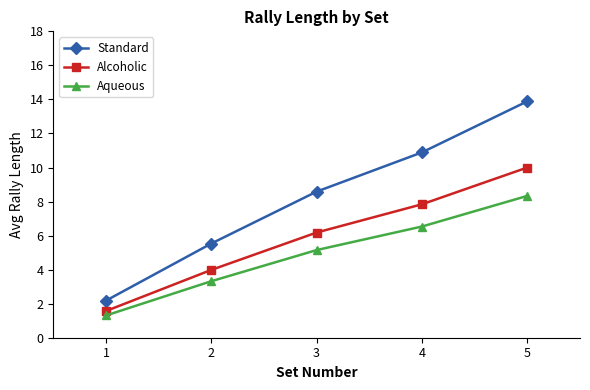

What is the sum of the Standard values at 5 and 3?

22.5